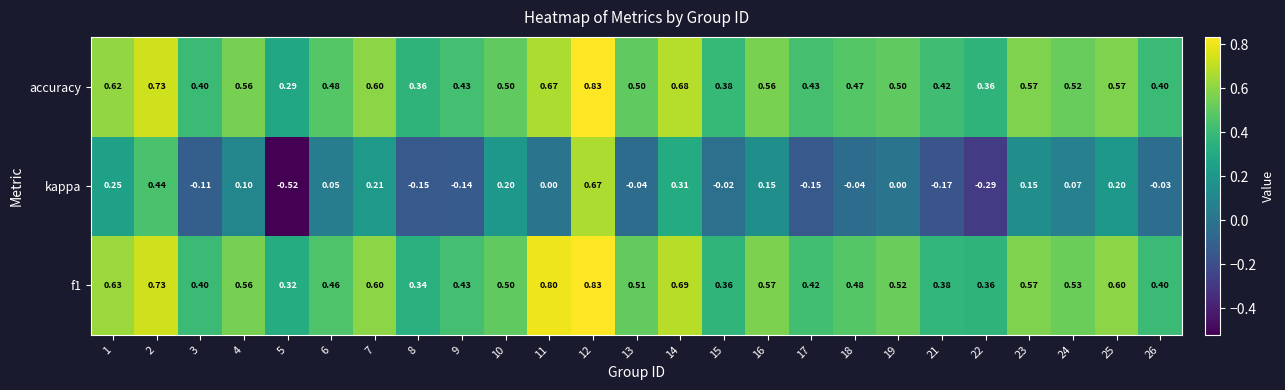

Is the value of accuracy at 6 greater than the value of f1 at 13?

No